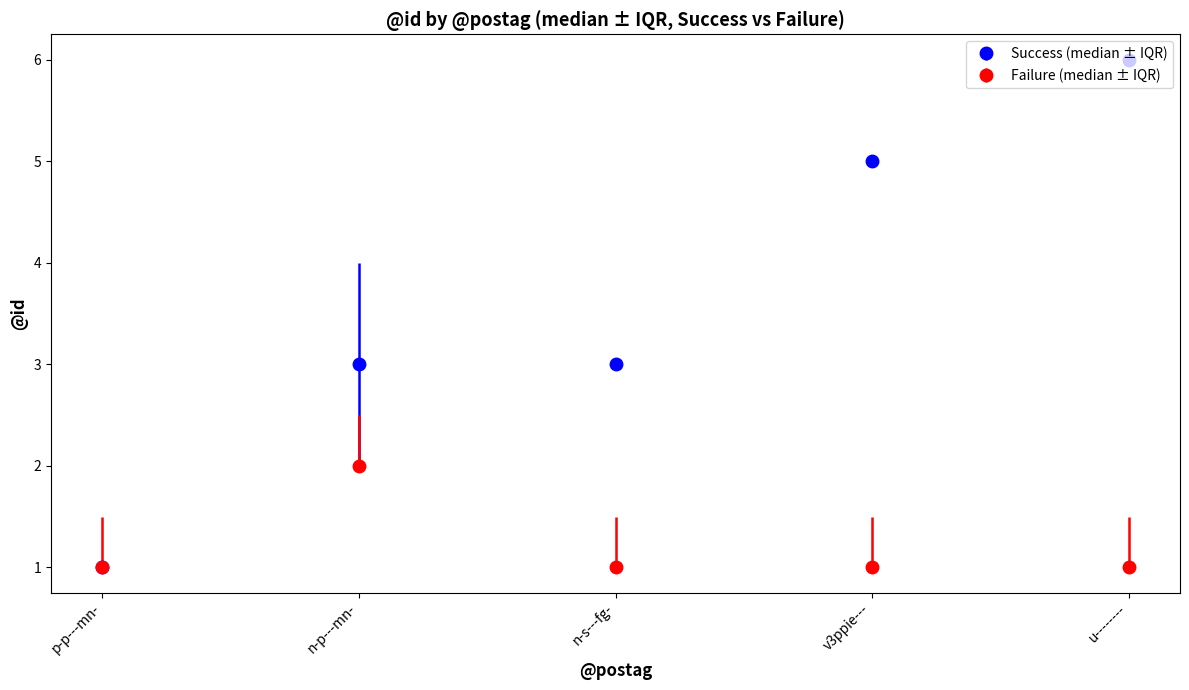

Which series changed the most between v3ppie--- and u--------?

Success (median ± IQR)